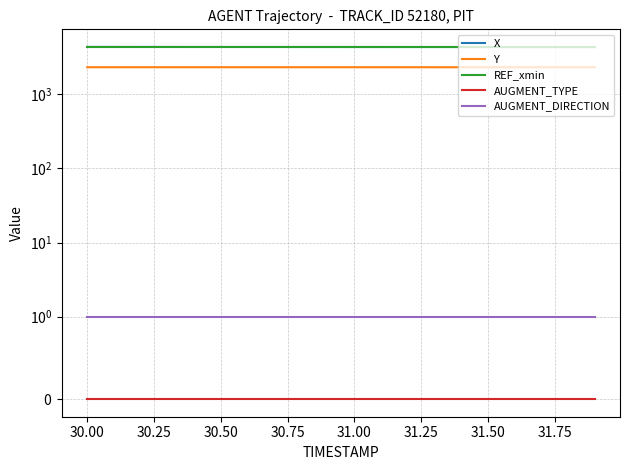

The Y series shows 2315.7 at 31.75. True or false?

True